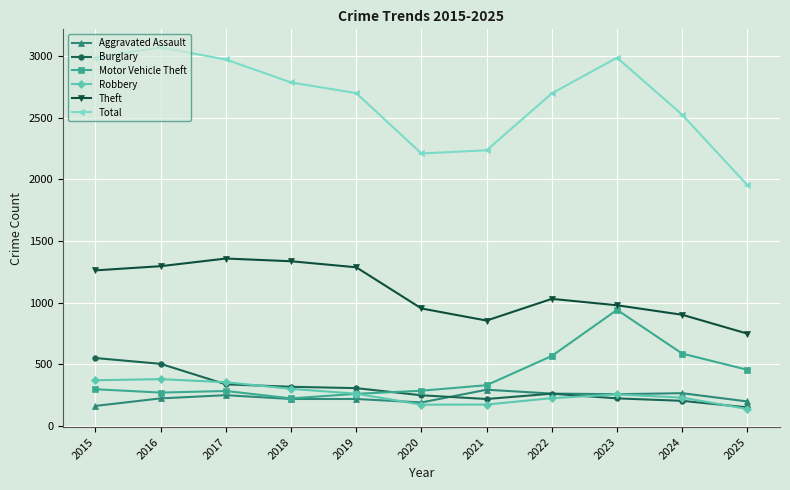

What is the total value across all series at 2019?

5041